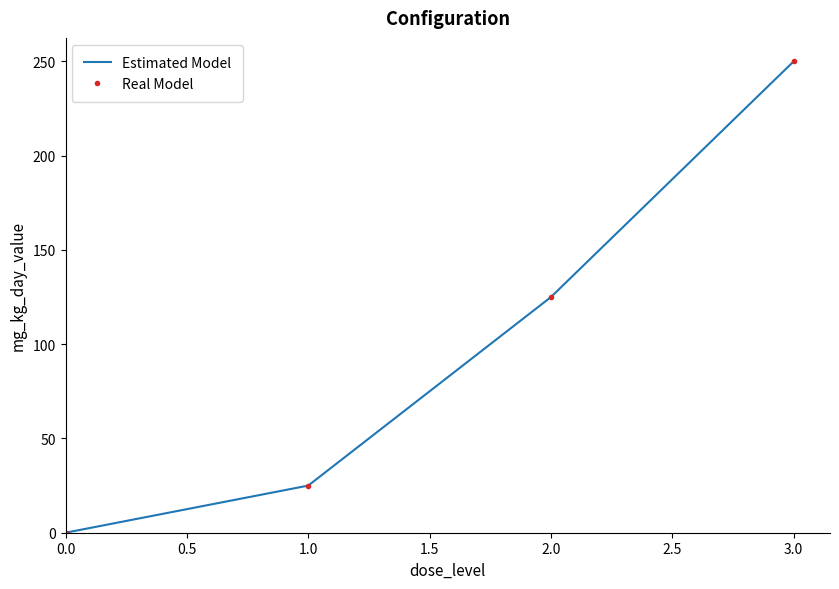

The value of Real Model at 1.0 is 224. True or false?

False